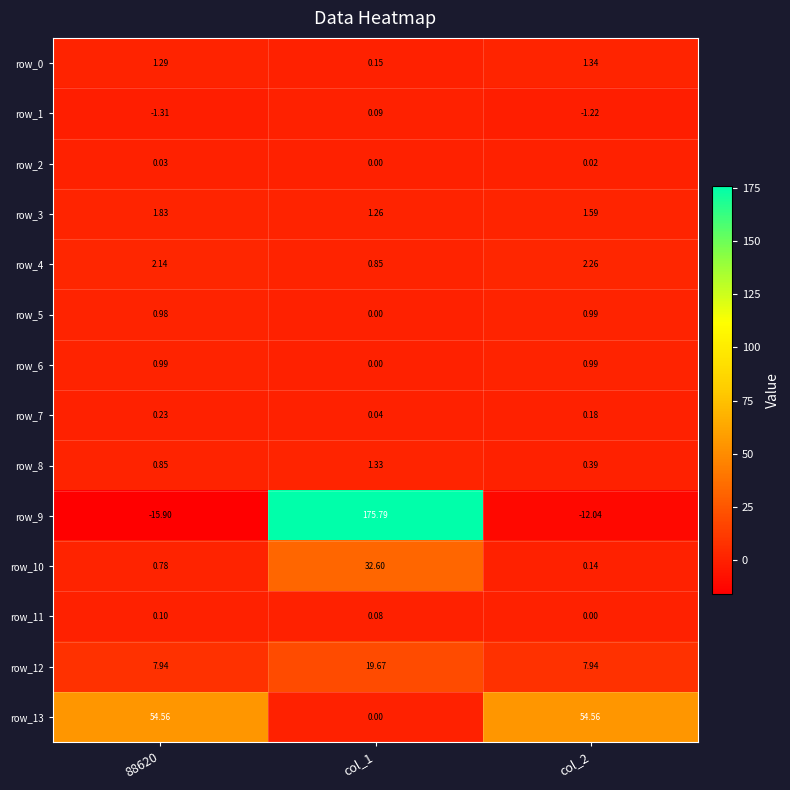

The value of row_8 at 88620 is 1.3. True or false?

False